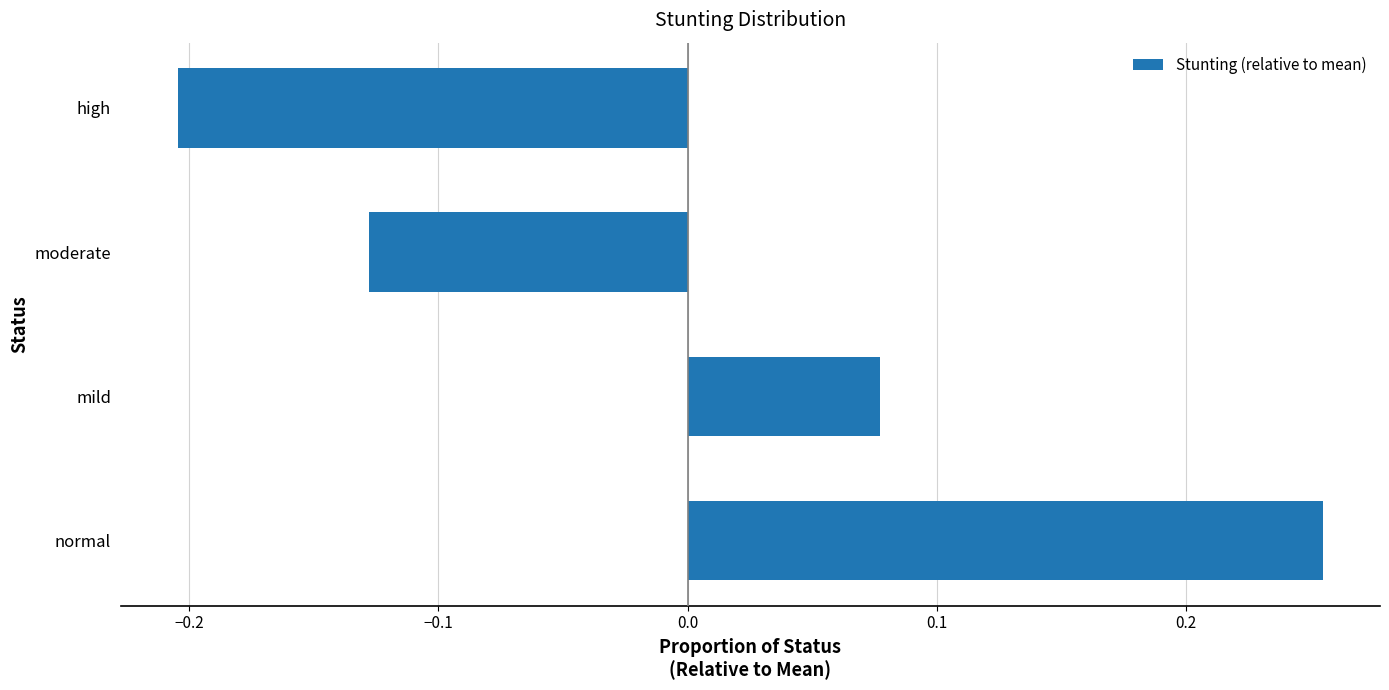

List the labels in order of value, largest first.

normal, mild, moderate, high